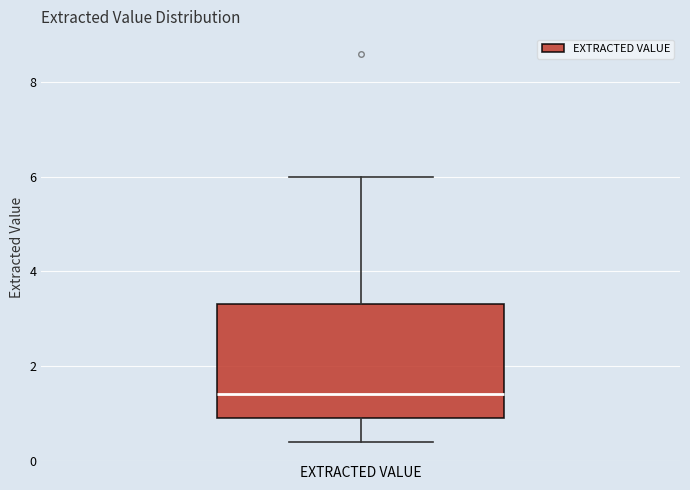

Read this box plot against the y-axis: the position of the median line, the range covered by the box, and the ends of both whiskers. The values are not printed on the chart, so give them approximately, as read against the axis.

median 1.4, box 1.0 to 3.4, whiskers 0.4 to 6.0